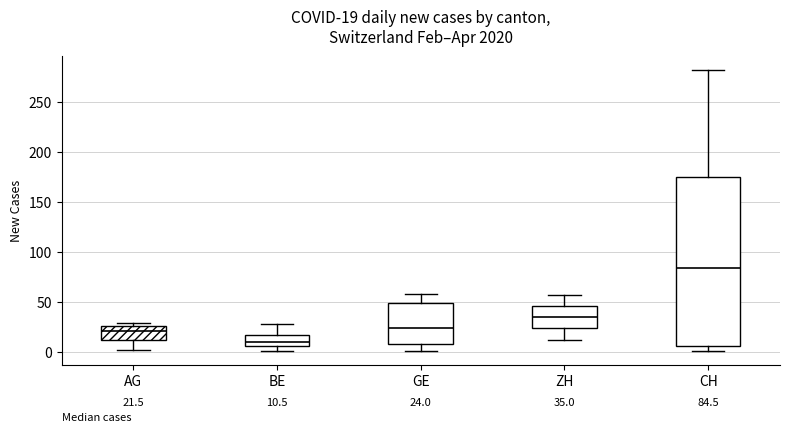

Comparing the boxes themselves (not the whiskers), which one is the tallest?

CH